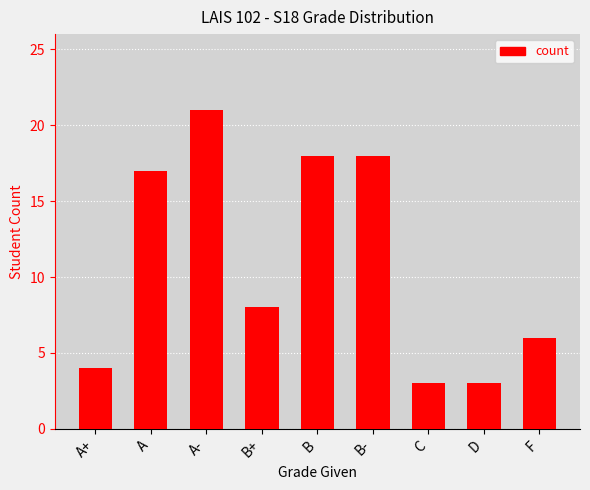

What is the difference between the maximum and minimum values?

18